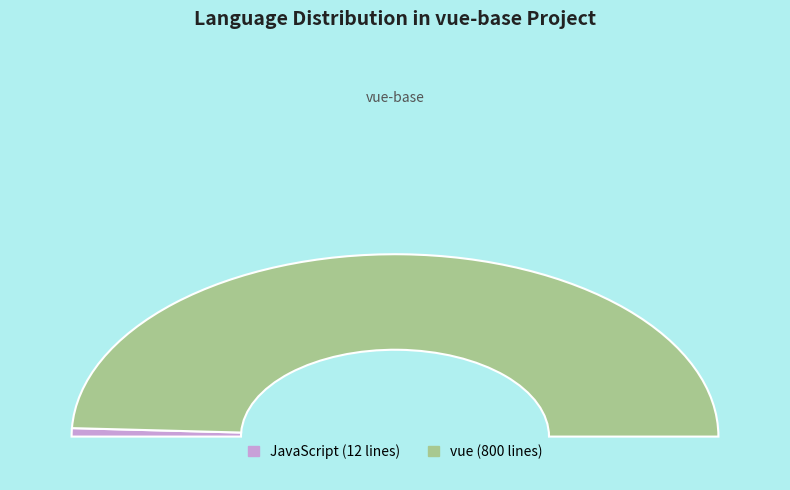

True or false: JavaScript accounts for 1% of the total.

True